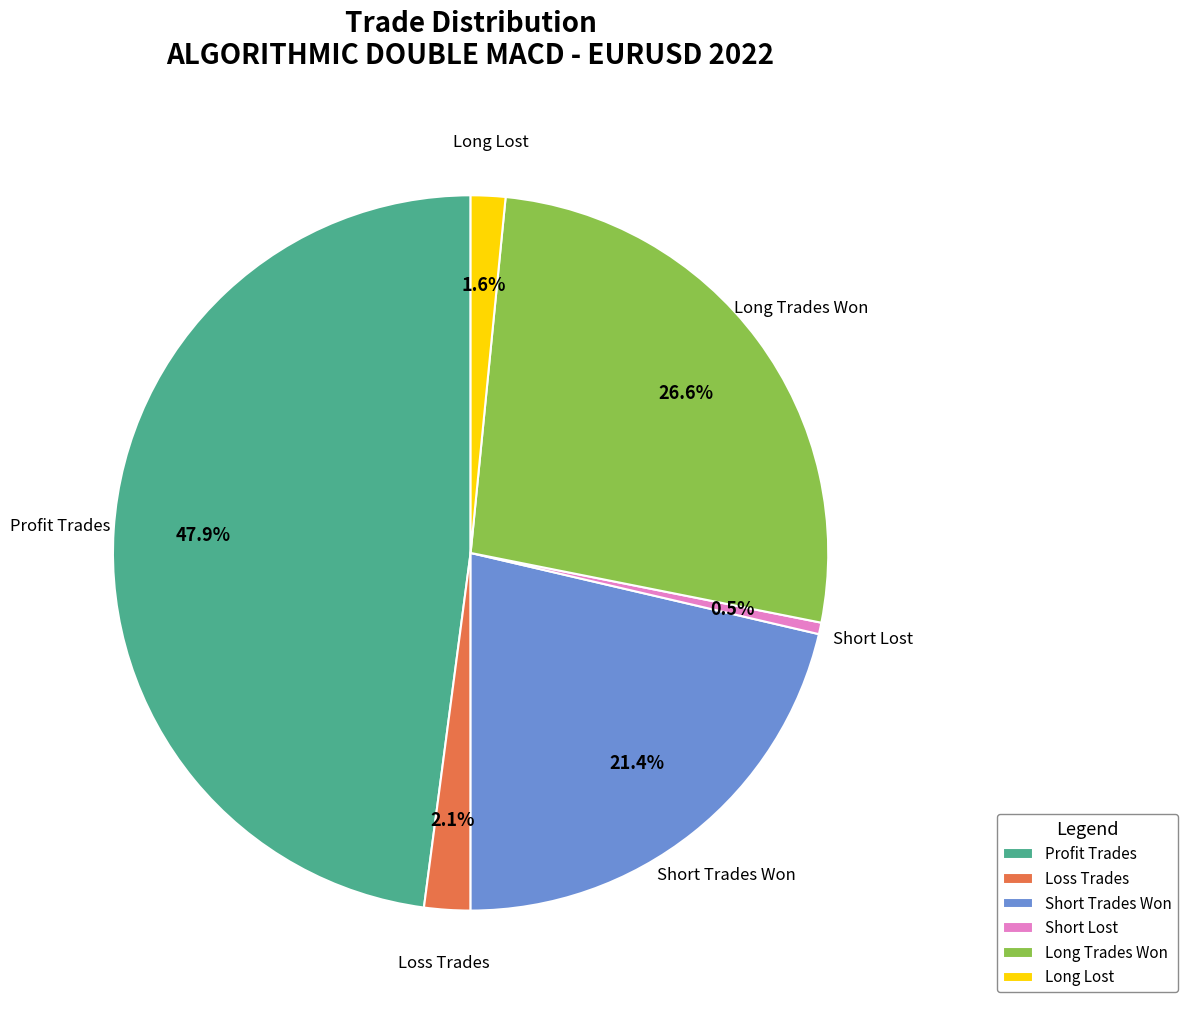

To the nearest percent, what is the average slice percentage?

17%